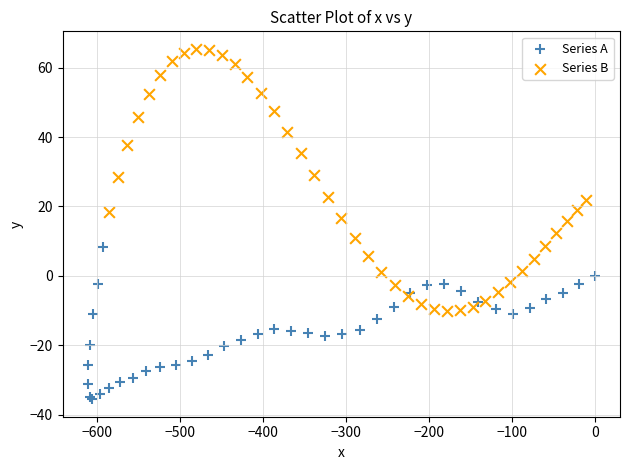

Which series has the widest spread of Y values?

Series B